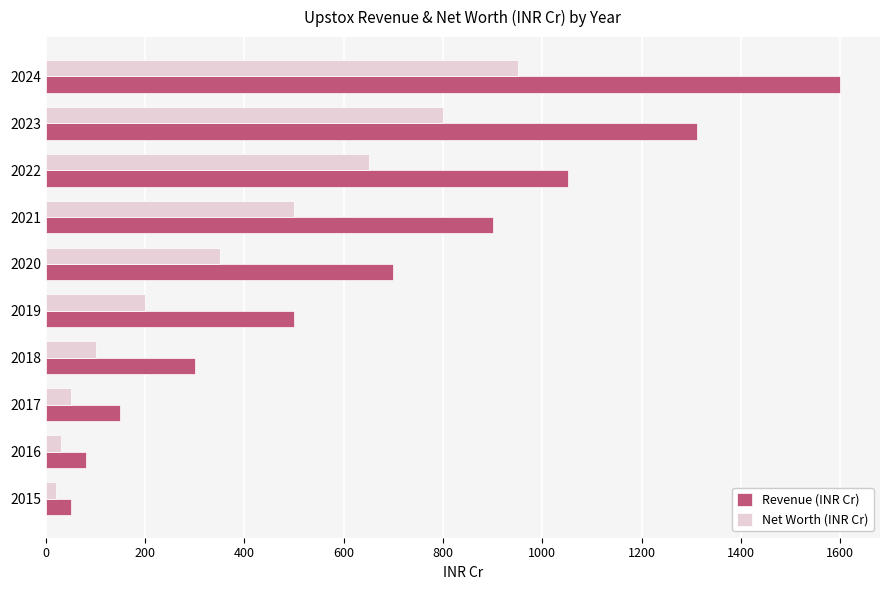

Read the Net Worth (INR Cr) value at 2020.

350